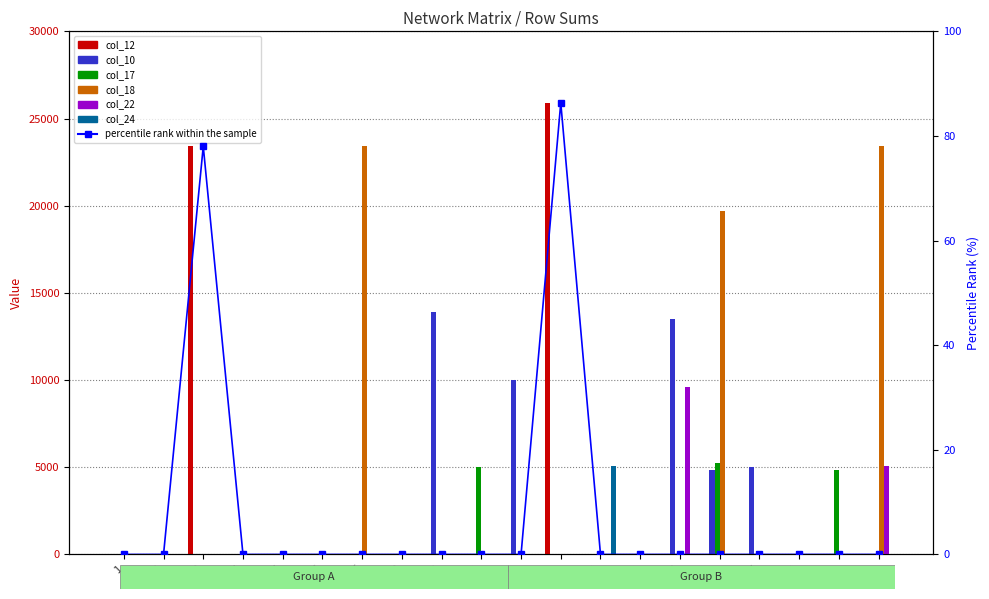

Reading left to right, transcribe all the data shown in this chart.

col_12: 1=0.0	2=0.0	3=23403.5	4=0.0	5=0.0	6=0.0	7=0.0	8=0.0	9=0.0	10=0.0	11=0.0	12=25900.2	13=0.0	14=0.0	15=0.0	16=0.0	17=0.0	18=0.0	19=0.0	20=0.0
col_10: 1=0.0	2=0.0	3=0.0	4=0.0	5=0.0	6=0.0	7=0.0	8=0.0	9=13915.8	10=0.0	11=10000.0	12=0.0	13=0.0	14=0.0	15=13512.0	16=4854.9	17=4993.5	18=0.0	19=0.0	20=0.0
col_17: 1=0.0	2=0.0	3=0.0	4=0.0	5=0.0	6=0.0	7=0.0	8=0.0	9=0.0	10=4993.5	11=0.0	12=0.0	13=0.0	14=0.0	15=0.0	16=5229.9	17=0.0	18=0.0	19=4824.0	20=0.0
col_18: 1=0.0	2=0.0	3=0.0	4=0.0	5=0.0	6=0.0	7=23403.5	8=0.0	9=0.0	10=0.0	11=0.0	12=0.0	13=0.0	14=0.0	15=0.0	16=19679.9	17=0.0	18=0.0	19=0.0	20=23403.5
col_22: 1=0.0	2=0.0	3=0.0	4=0.0	5=0.0	6=0.0	7=0.0	8=0.0	9=0.0	10=0.0	11=0.0	12=0.0	13=0.0	14=0.0	15=9599.2	16=0.0	17=0.0	18=0.0	19=0.0	20=5075.7
col_24: 1=0.0	2=0.0	3=0.0	4=0.0	5=0.0	6=0.0	7=0.0	8=0.0	9=0.0	10=0.0	11=0.0	12=0.0	13=5091.3	14=0.0	15=0.0	16=0.0	17=0.0	18=0.0	19=0.0	20=0.0